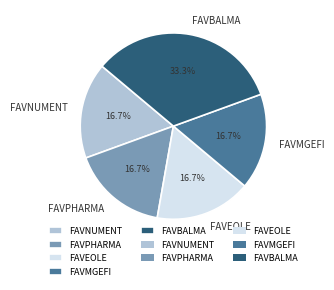

What is the ratio of the value at FAVMGEFI to the value at FAVEOLE?

1.0